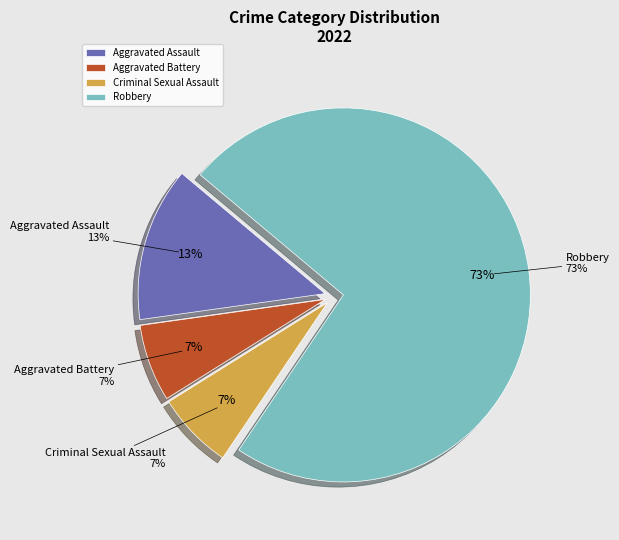

Rank the categories by value from lowest to highest.

Aggravated Battery, Criminal Sexual Assault, Aggravated Assault, Robbery